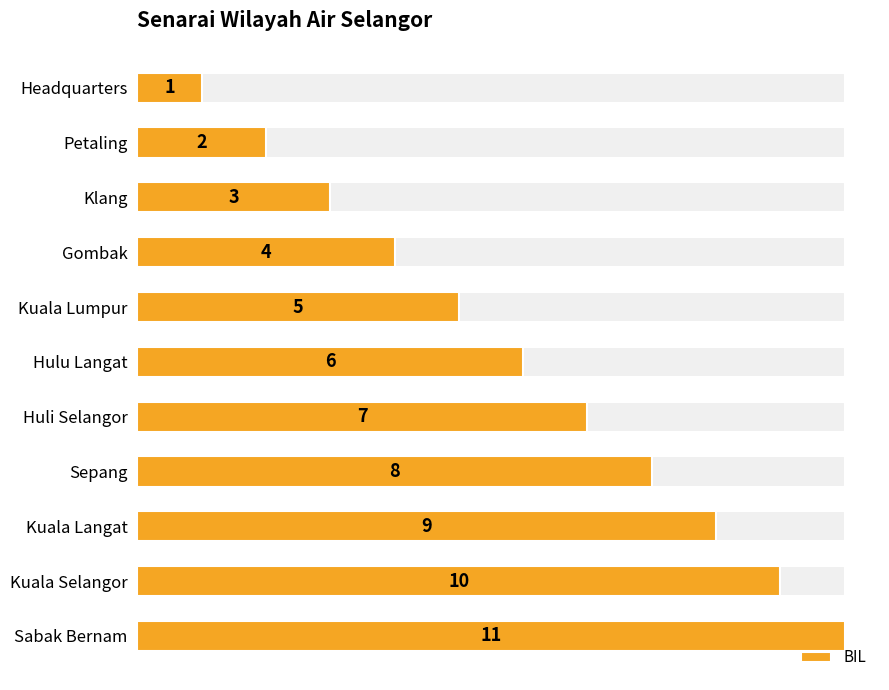

True or false: the data shows 4 at 4.

False